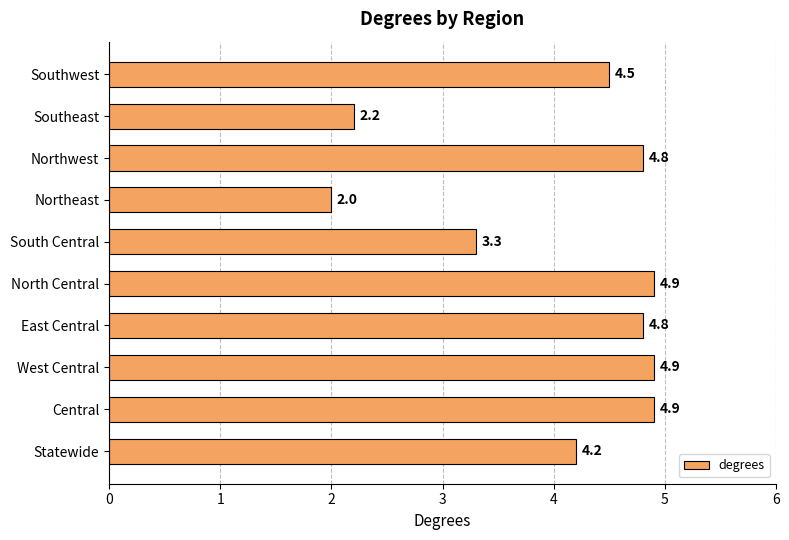

What is the greatest value displayed?

4.9